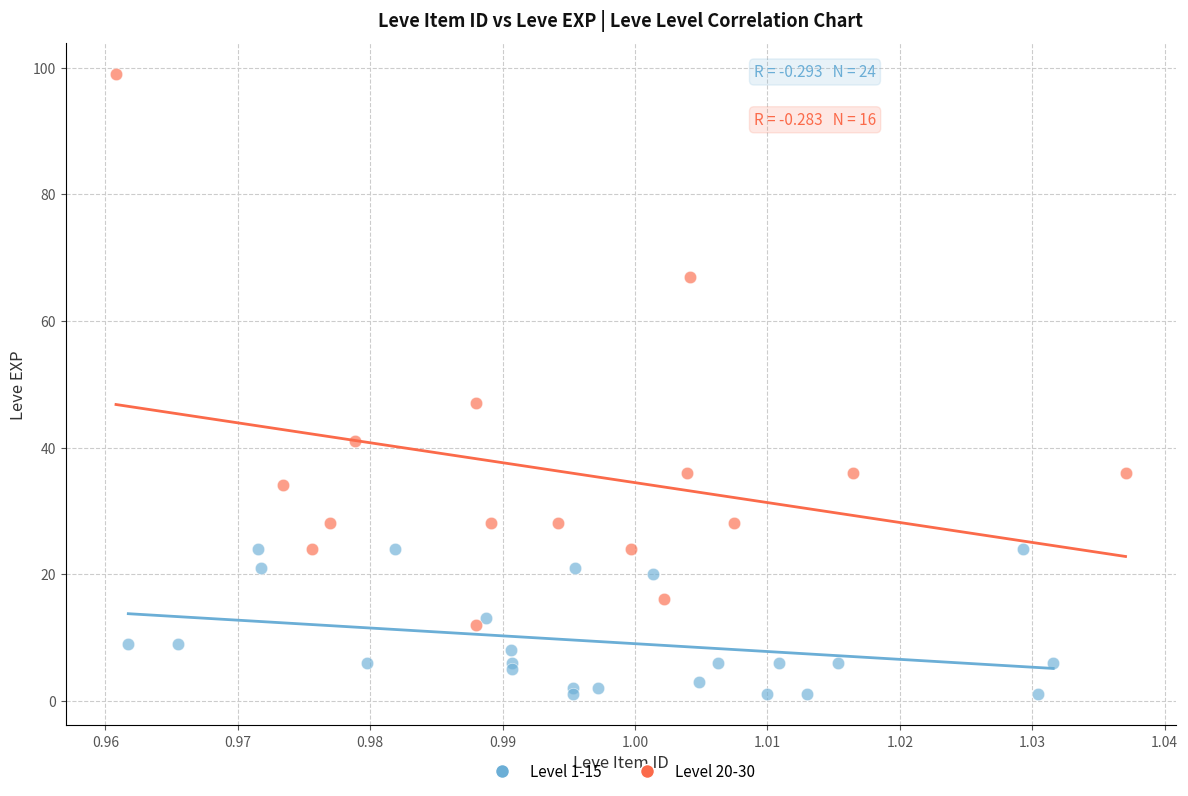

Which series contains the highest Y value?

Level 20-30